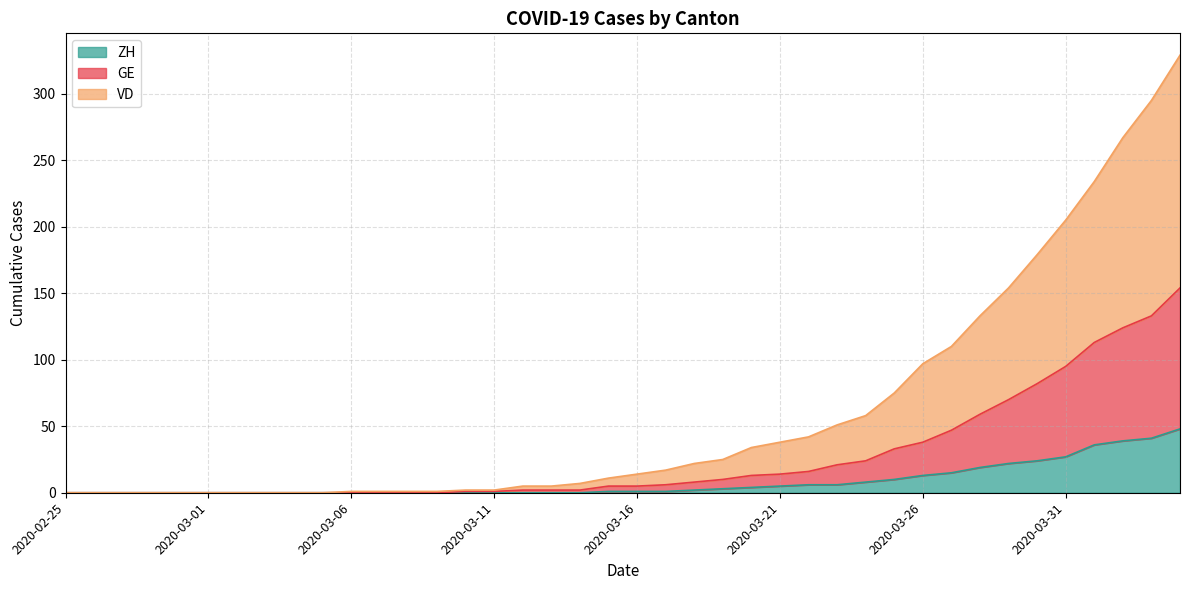

Which category has the lowest value across all series?

2020-02-25